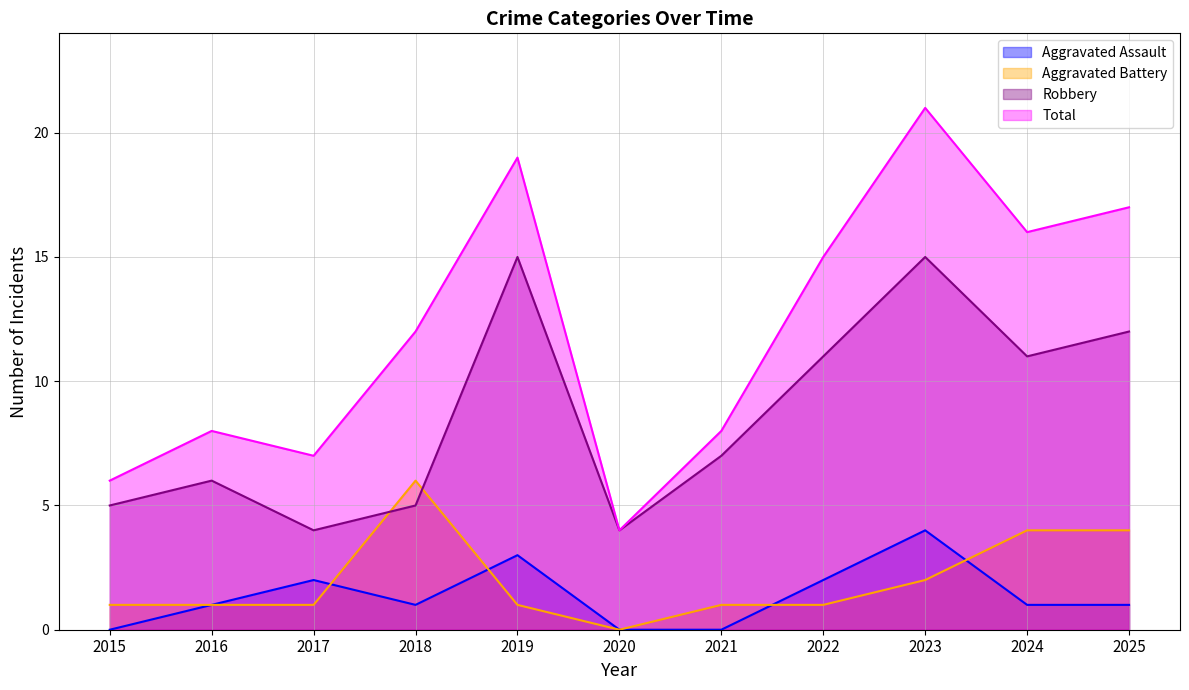

What is the difference between the highest and lowest values at 2023?

19